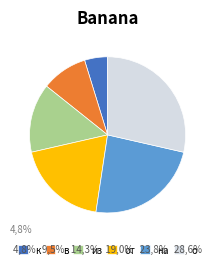

Rank the categories by value from lowest to highest.

к, в, из, от, на, о